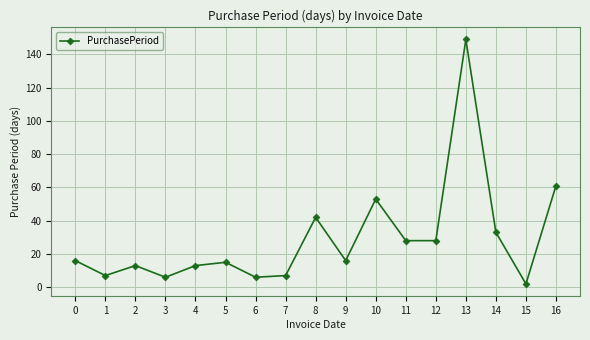

How many points are higher than both their immediate neighbors (excluding endpoints)?

5